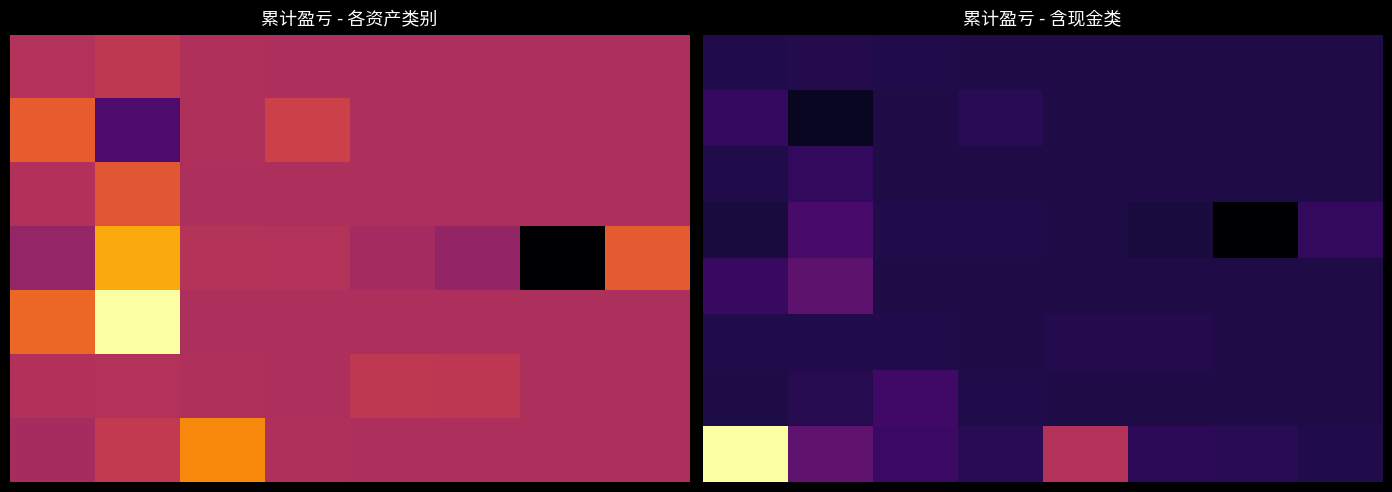

Between 7 and 2, which is larger?

2